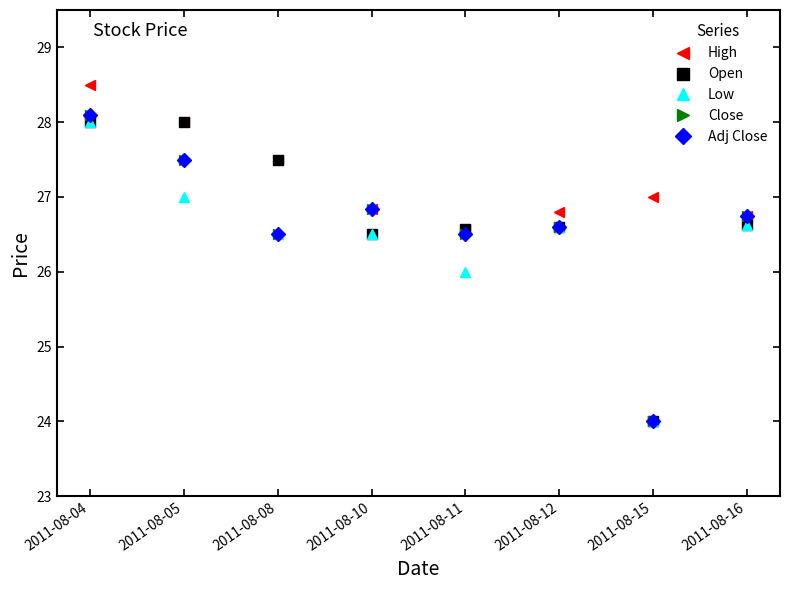

Does the chart have visible grid lines?

No